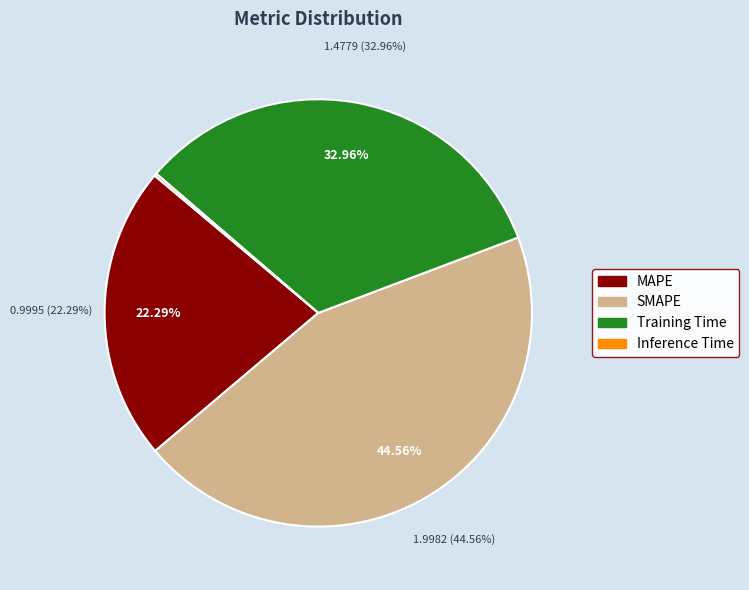

To the nearest percent, what is the combined percentage of Inference Time and Training Time?

33%